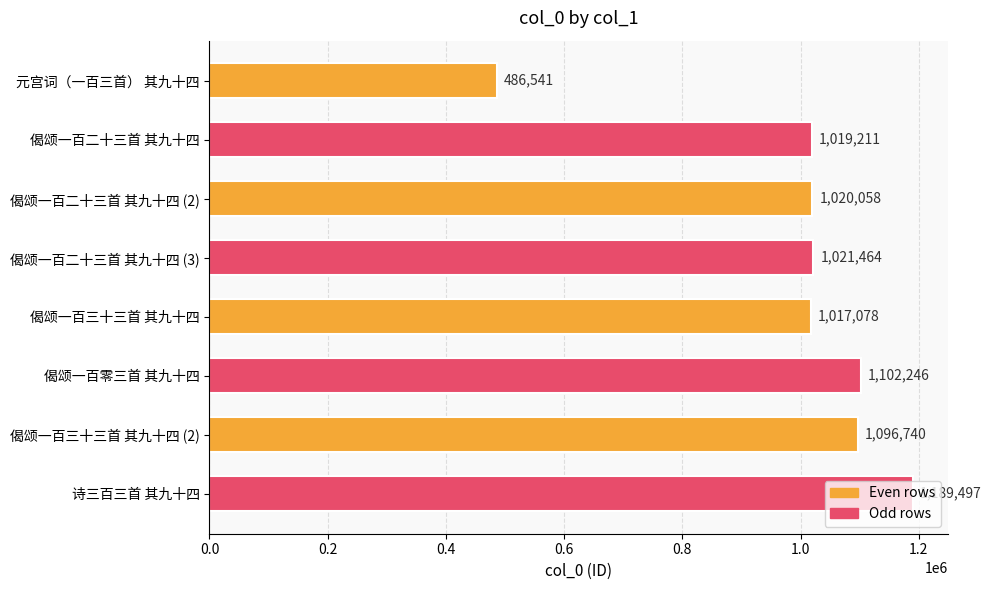

Between 诗三百三首 其九十四 and 偈颂一百三十三首 其九十四 (2), which is larger?

诗三百三首 其九十四